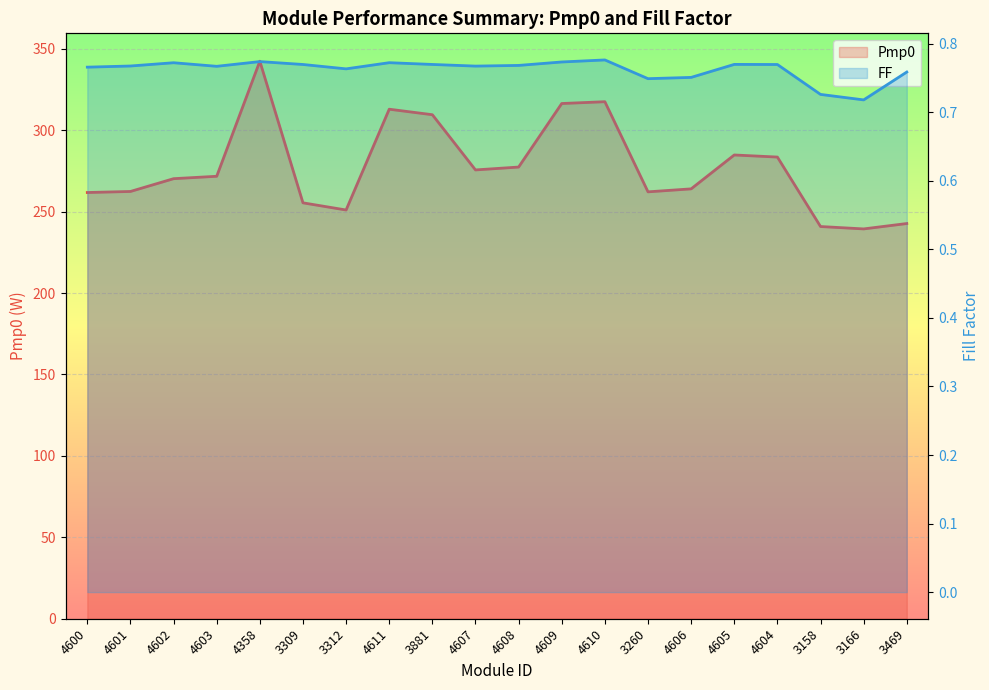

How many series are shown in this chart?

2